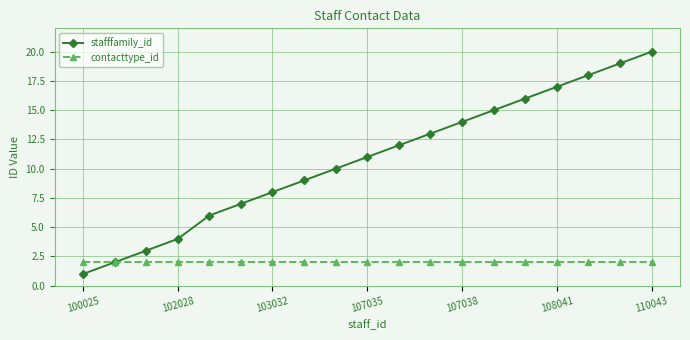

What is the maximum value for stafffamily_id?

20